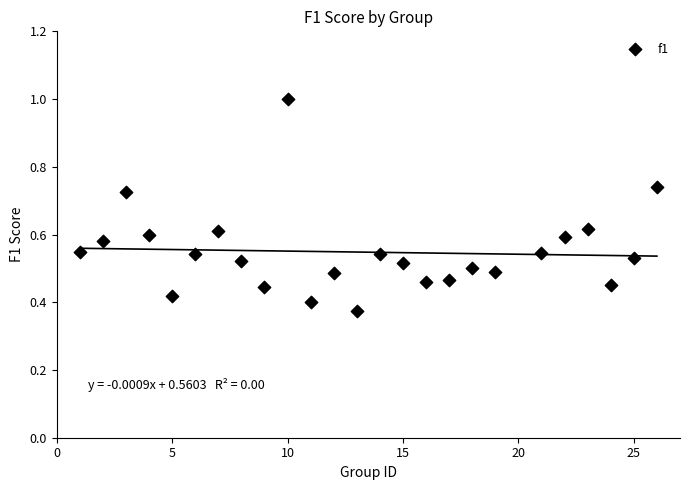

What is the range of X values (max minus min)?

25.0